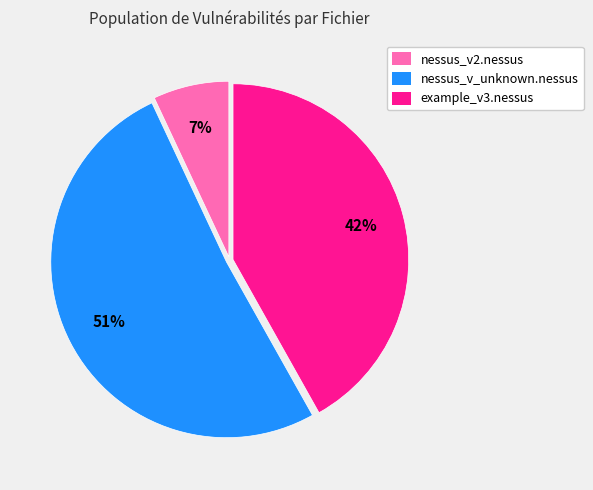

Which slice is the smallest?

nessus_v2.nessus